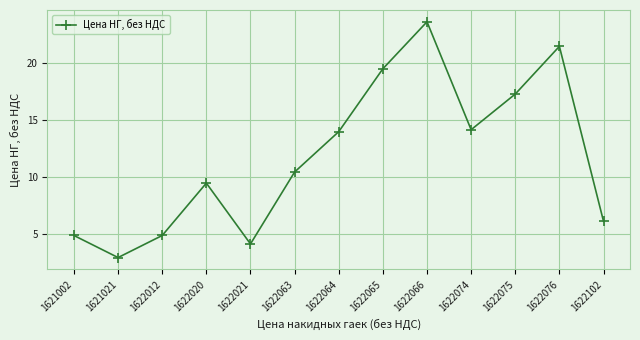

What is the value of the 9th point from the left?

23.6